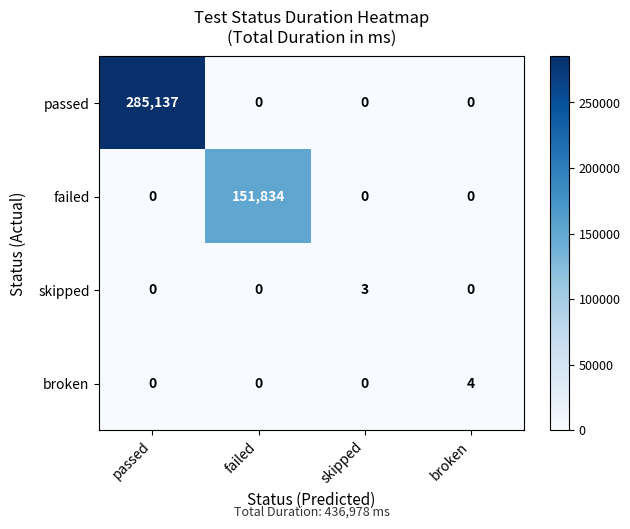

How many categories are shown in the chart?

4